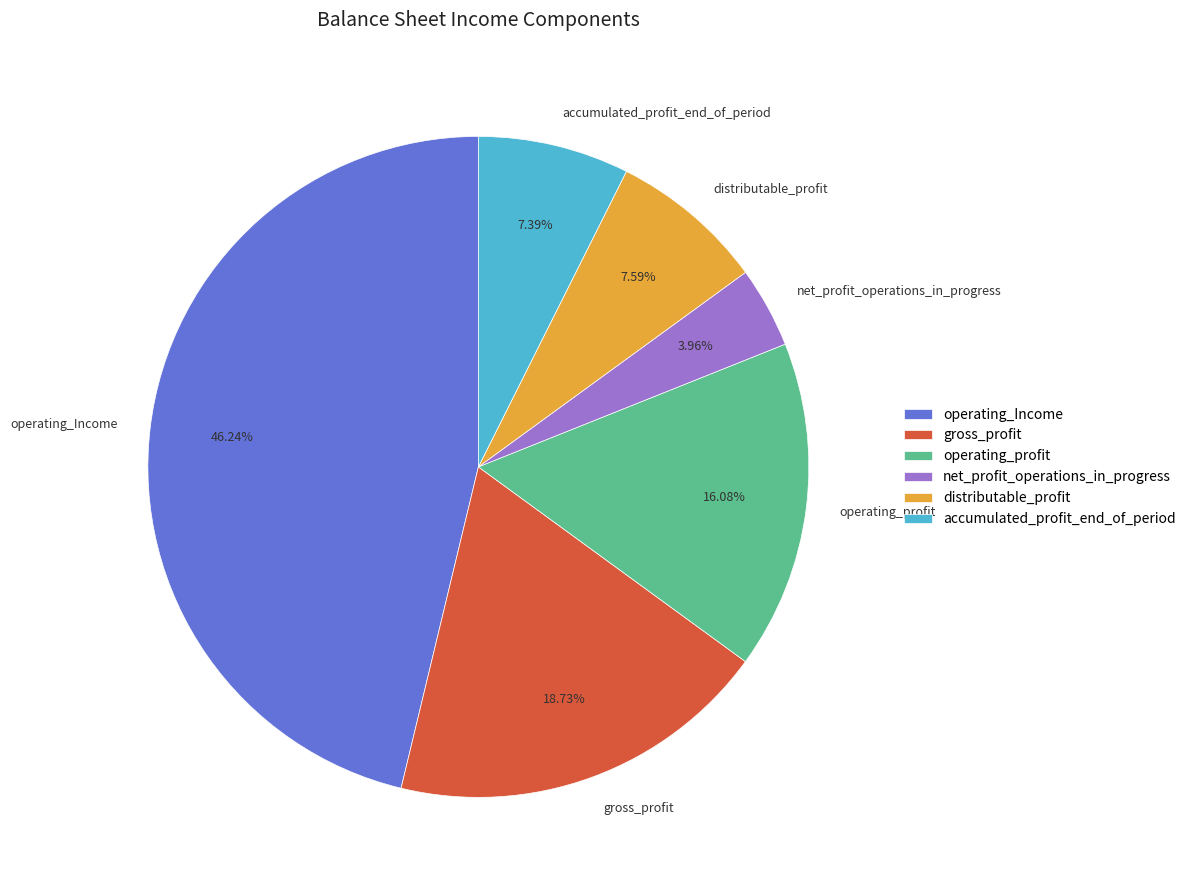

Between gross_profit and operating_profit, which is larger?

gross_profit